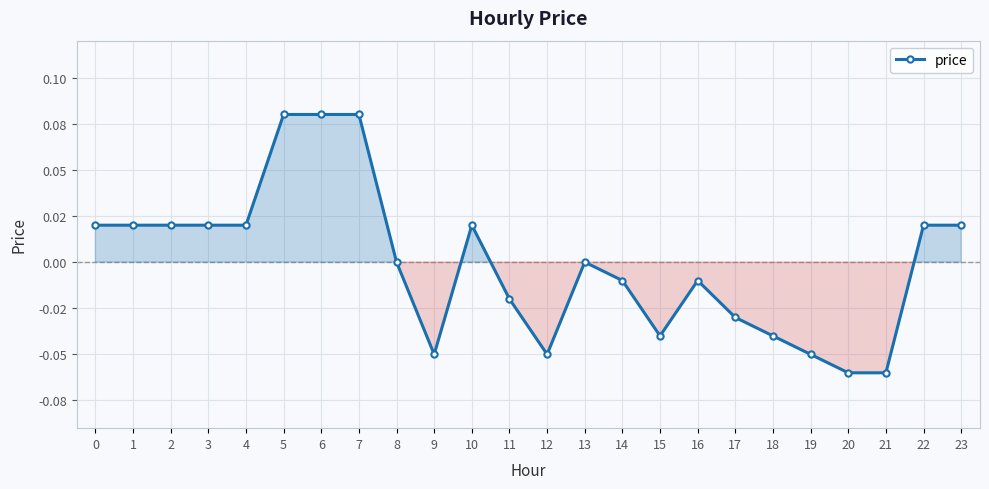

What is the minimum value shown in the chart?

-0.1